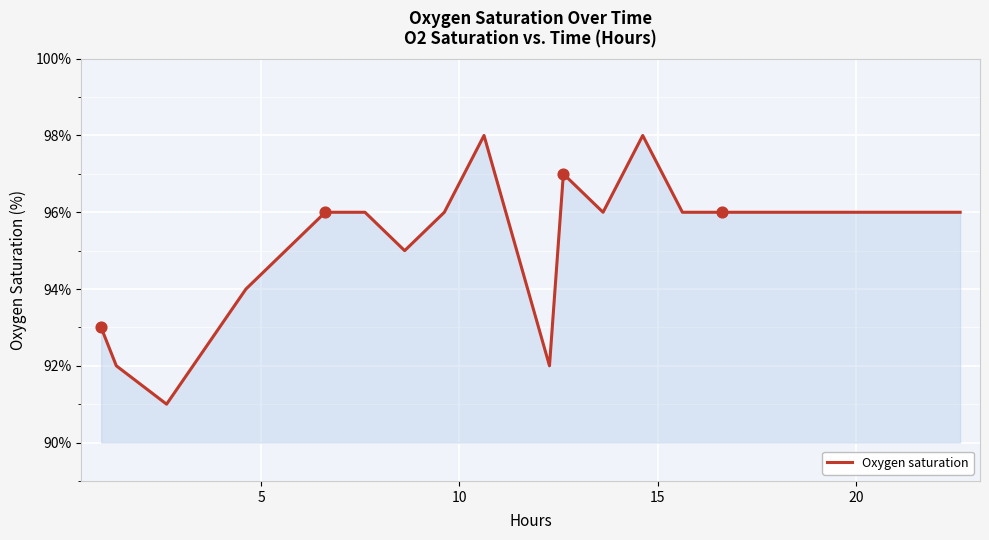

What is the difference between the maximum and minimum values?

7